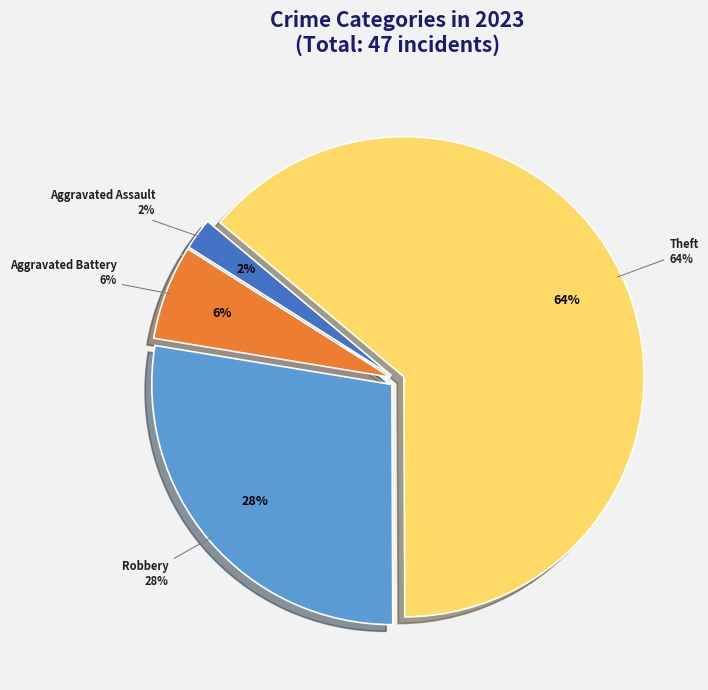

Is it true that Aggravated Battery is 6% of the pie?

True